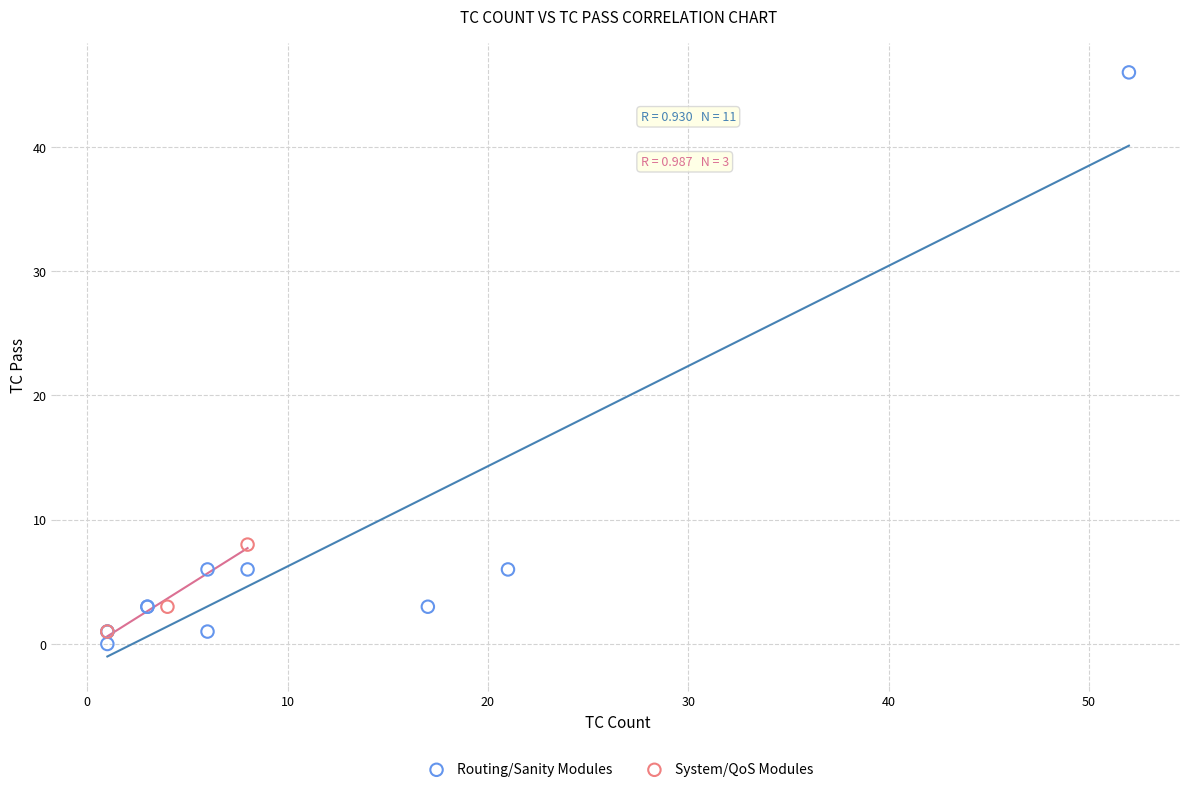

Which series has the widest spread of Y values?

Routing/Sanity Modules